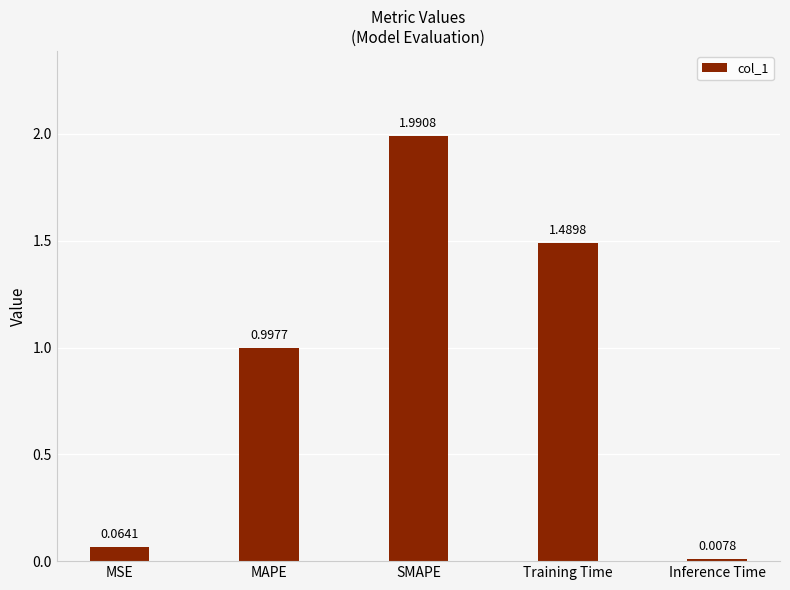

Which label corresponds to the smallest value in the chart?

Inference Time